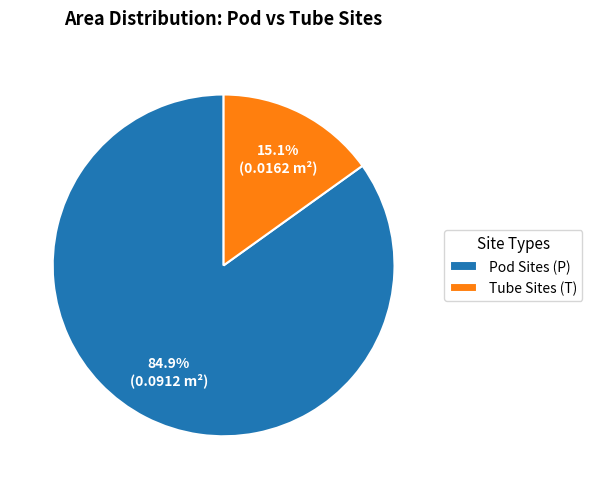

Which category has the biggest portion of the pie?

Pod Sites (P)